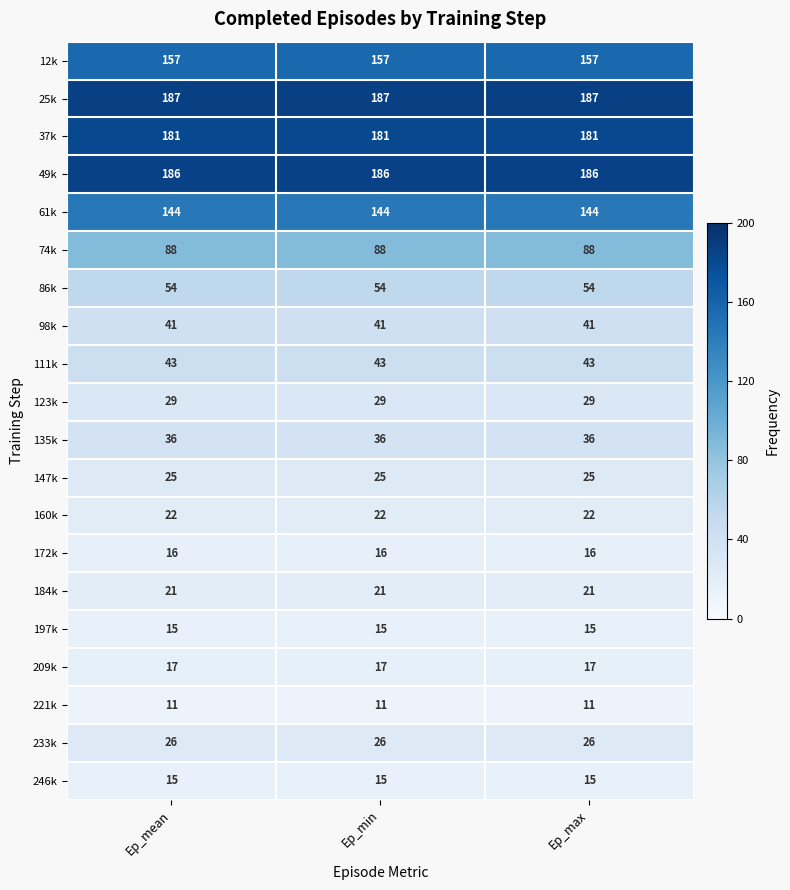

What is the lowest value of the 246k series?

15